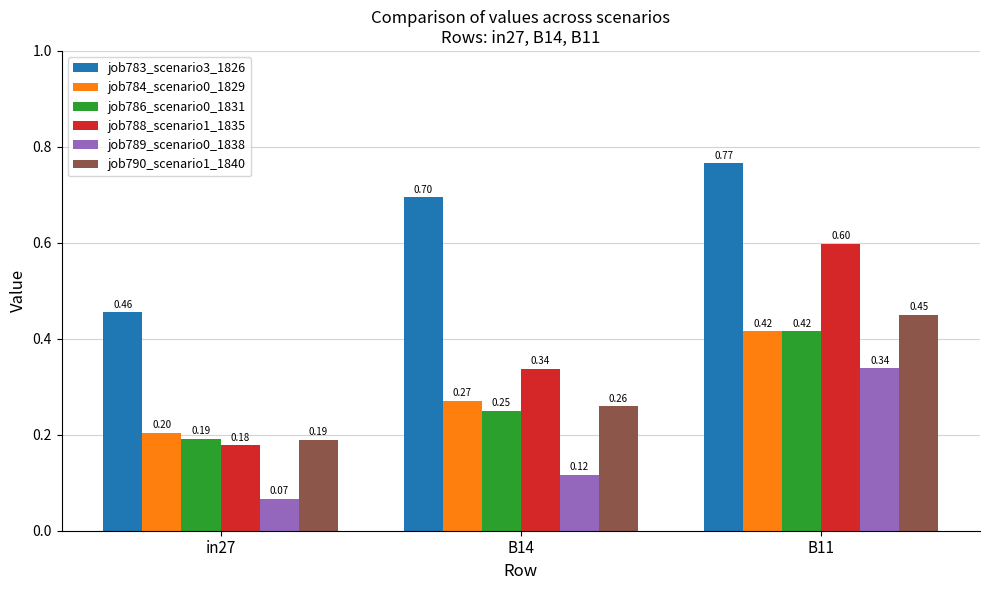

What is the label of the 3rd bar from the right?

in27